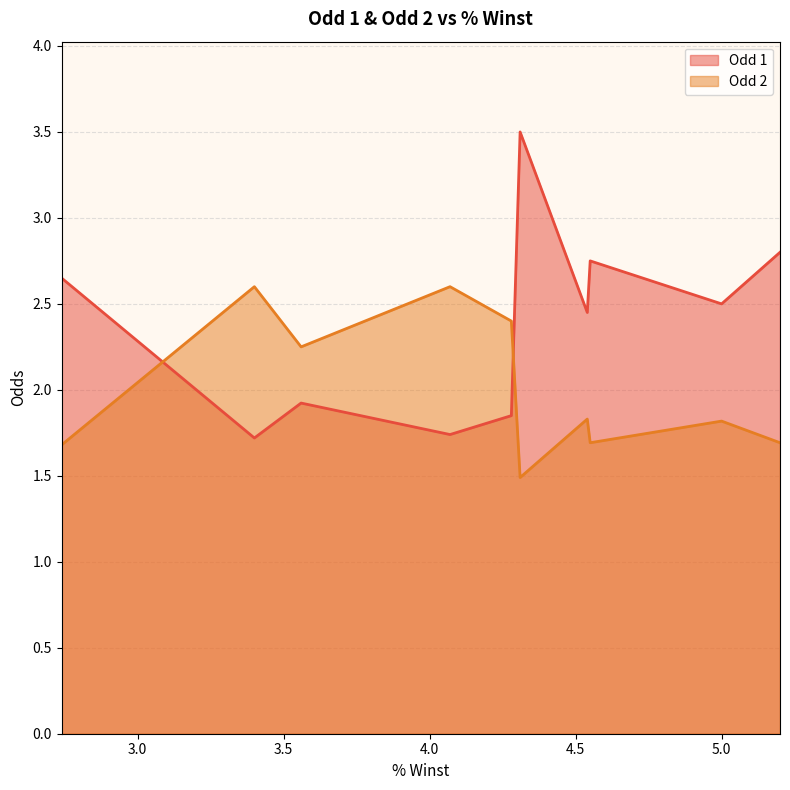

Does the chart display data point markers on the line(s)?

No